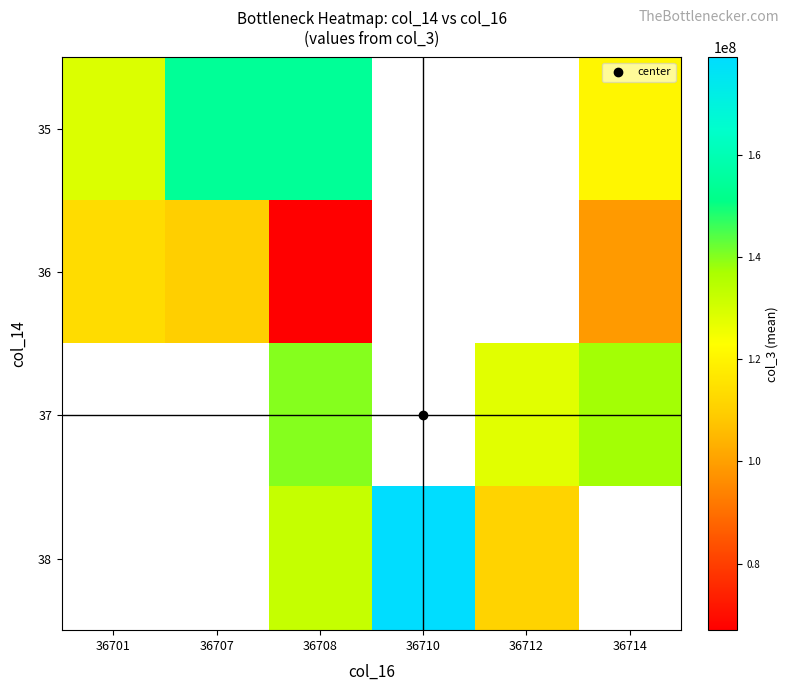

Which label corresponds to the largest value in the chart?

36710